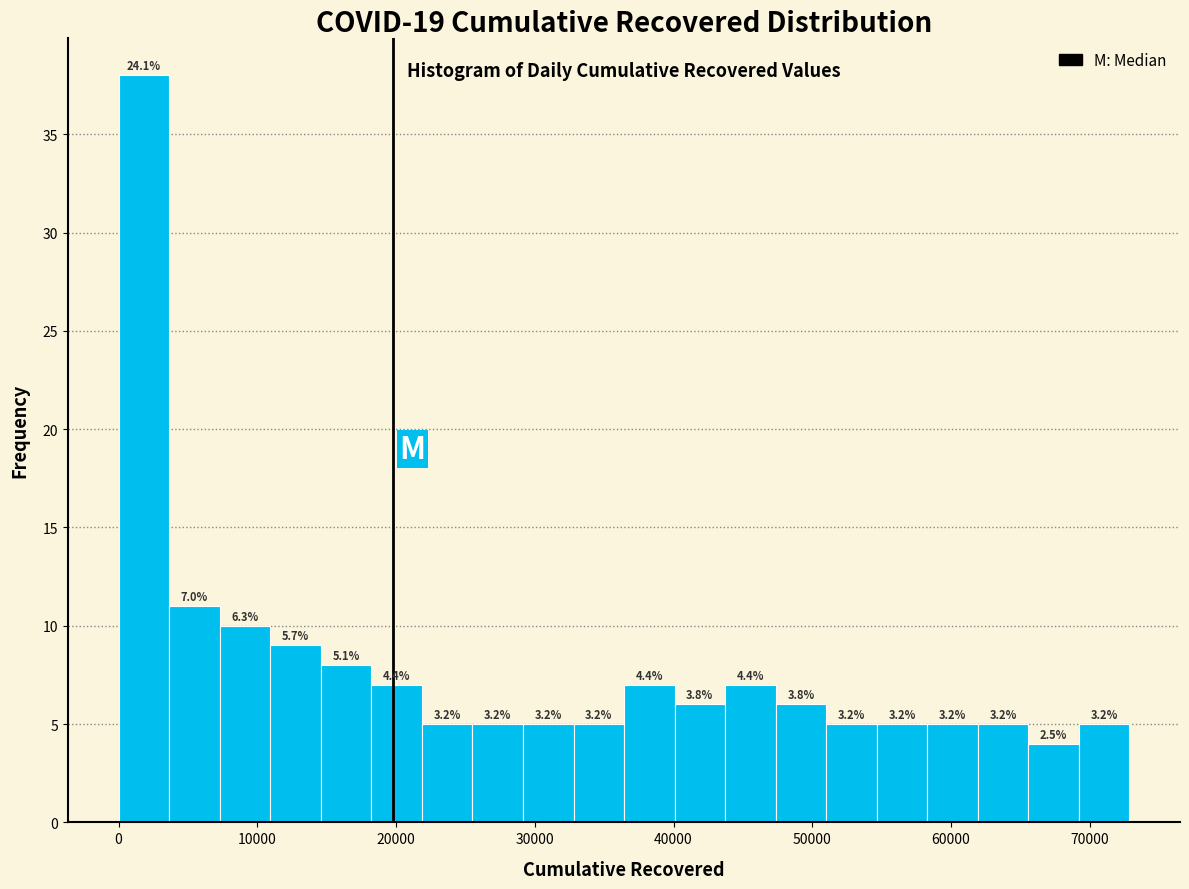

Around what value on the x-axis is the tallest bar? Give the approximate position of its centre, as read against the axis.

2000